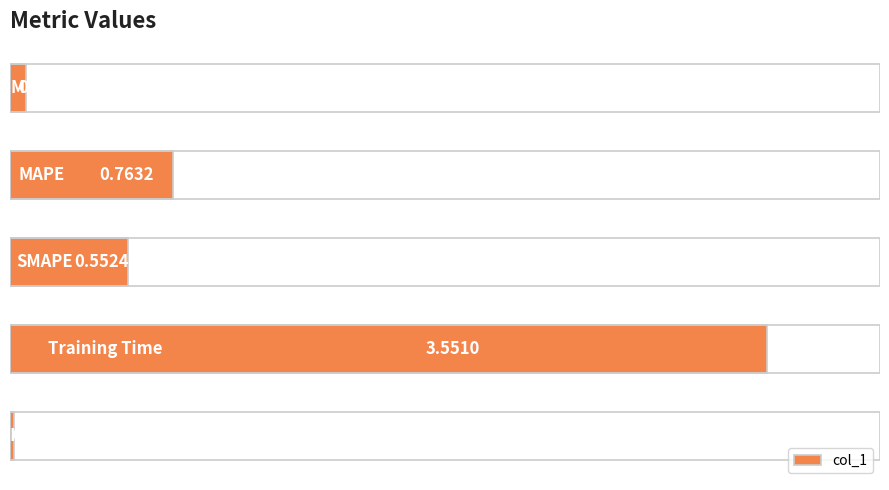

What is the difference between the maximum and minimum values?

3.5